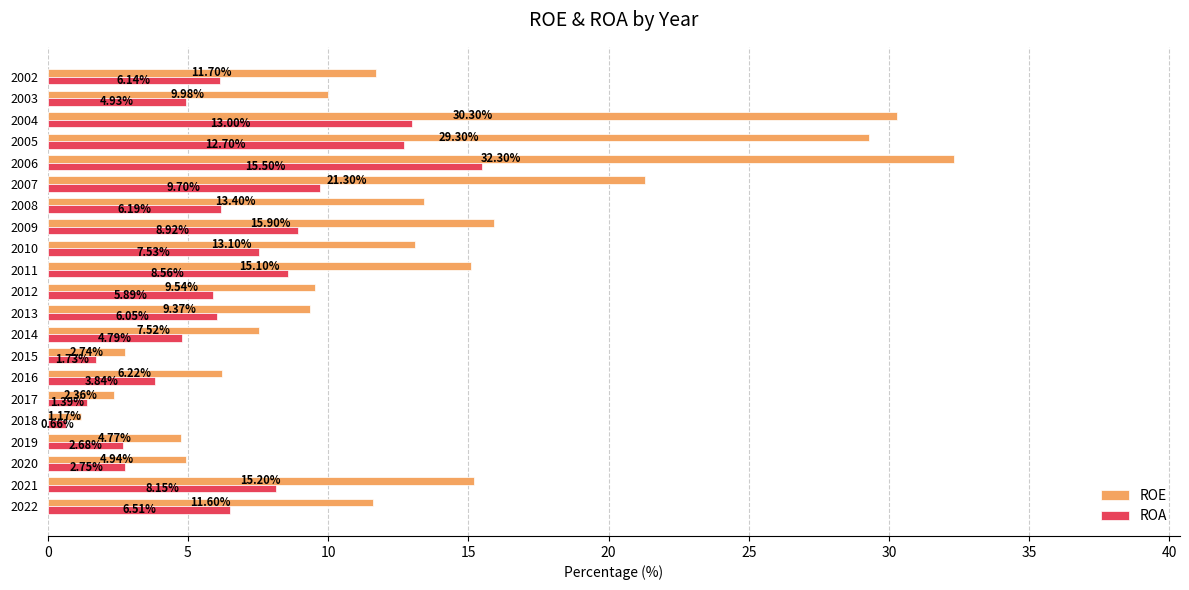

At which category is the sum across all series the highest?

2006